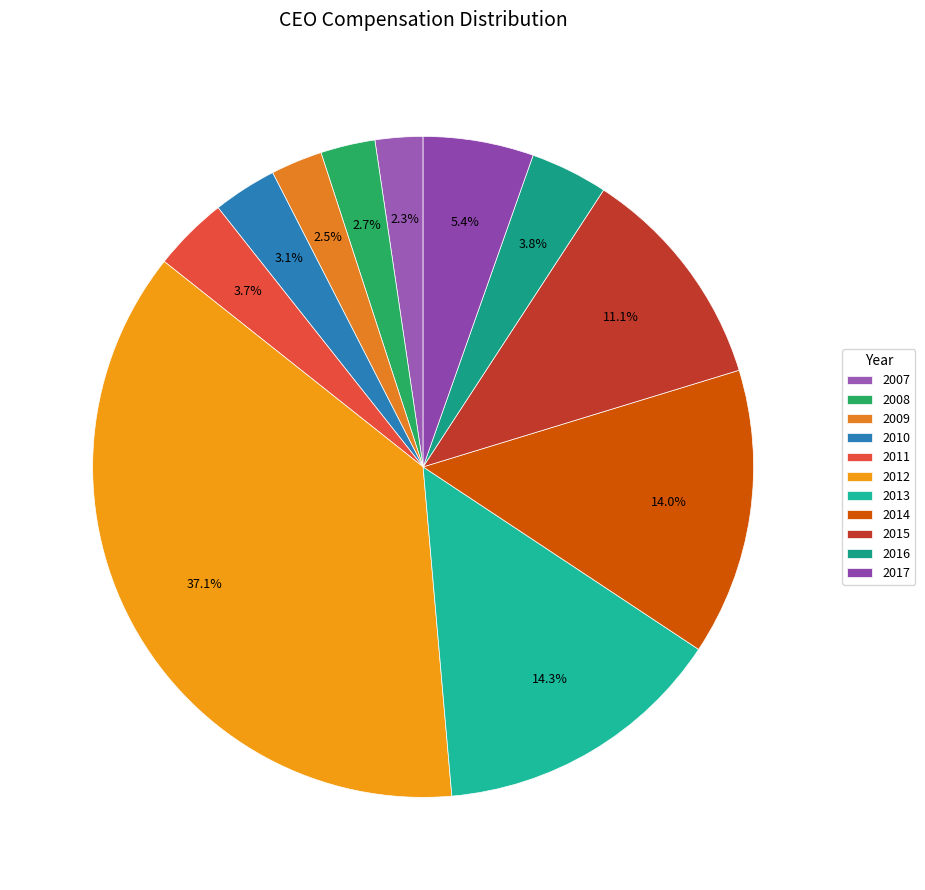

How many segments does this pie chart have?

11